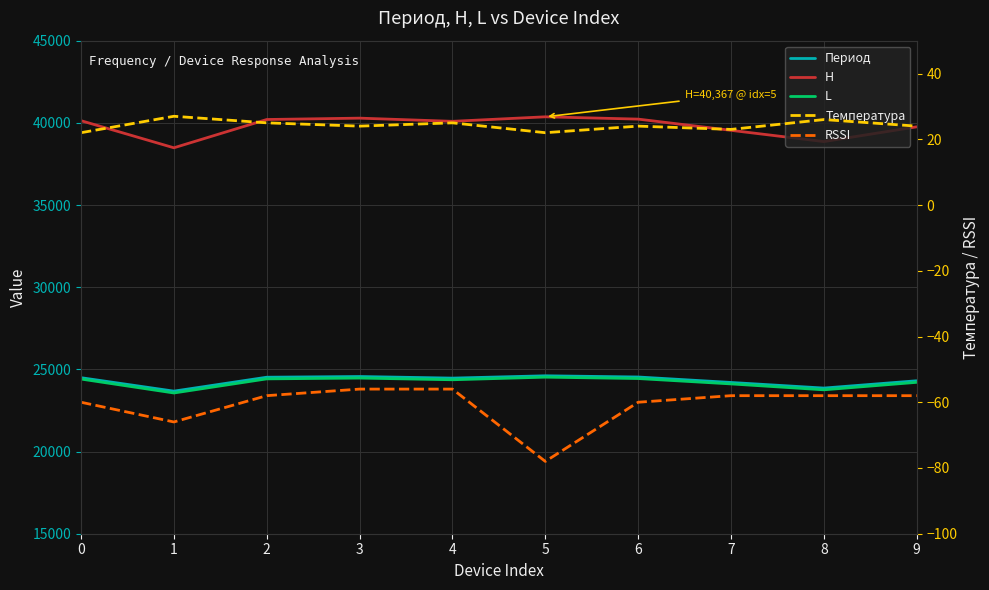

True or false: RSSI and Температура cross at least once.

False